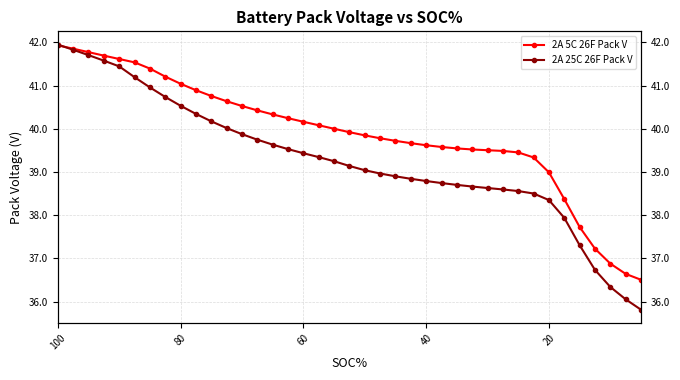

How many data points in 2A 5C 26F Pack V are above 39?

32